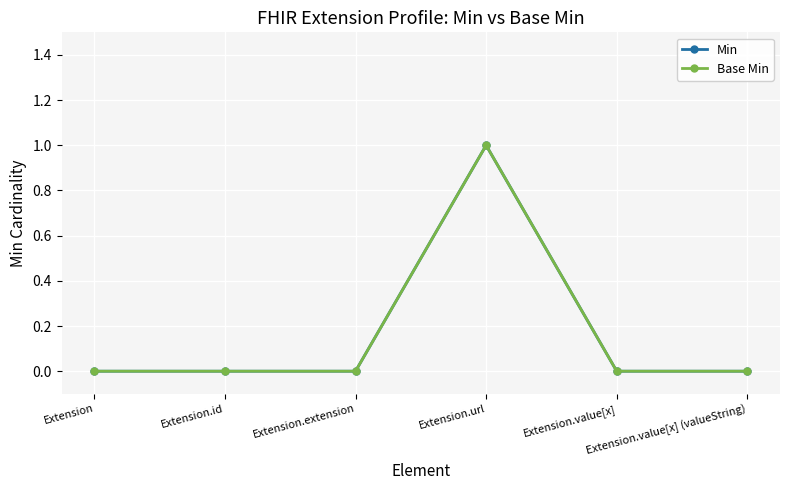

Is this an area chart (filled region under the line)?

No